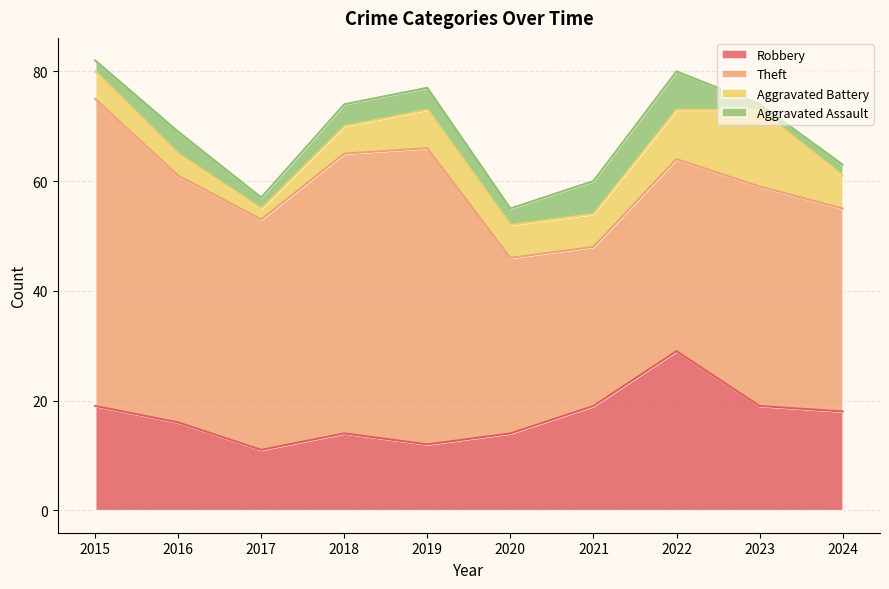

How many distinct data groups are displayed?

4